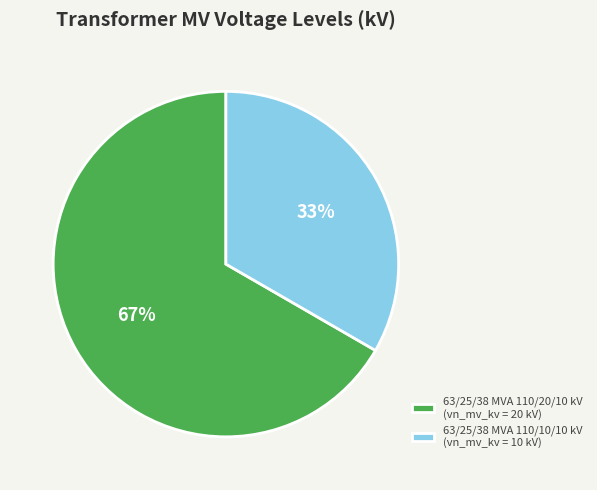

Does 63/25/38 MVA 110/10/10 kV account for over 50% of the chart?

No